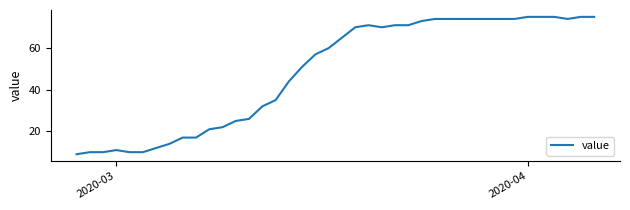

What is the difference between the maximum and minimum values?

66